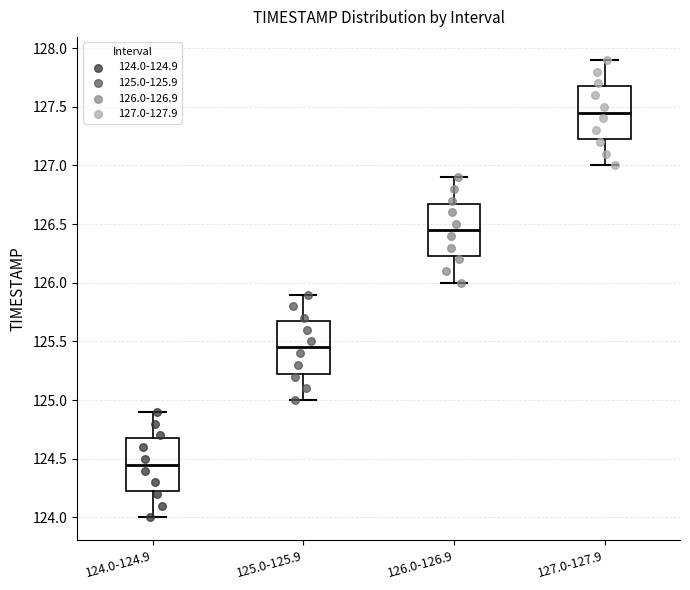

Which box has the lowest median line?

124.0-124.9